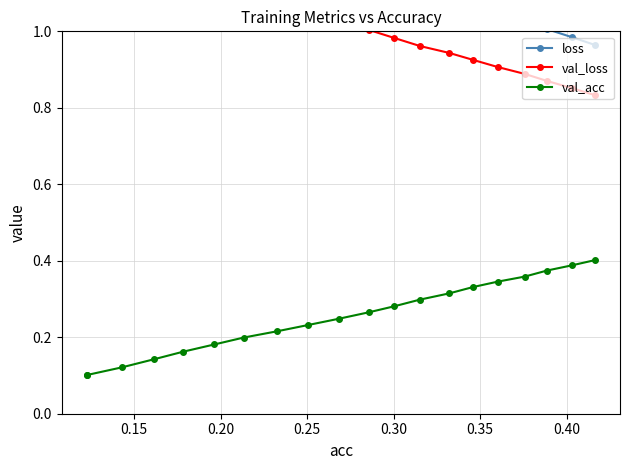

How many lines are shown in the chart?

3